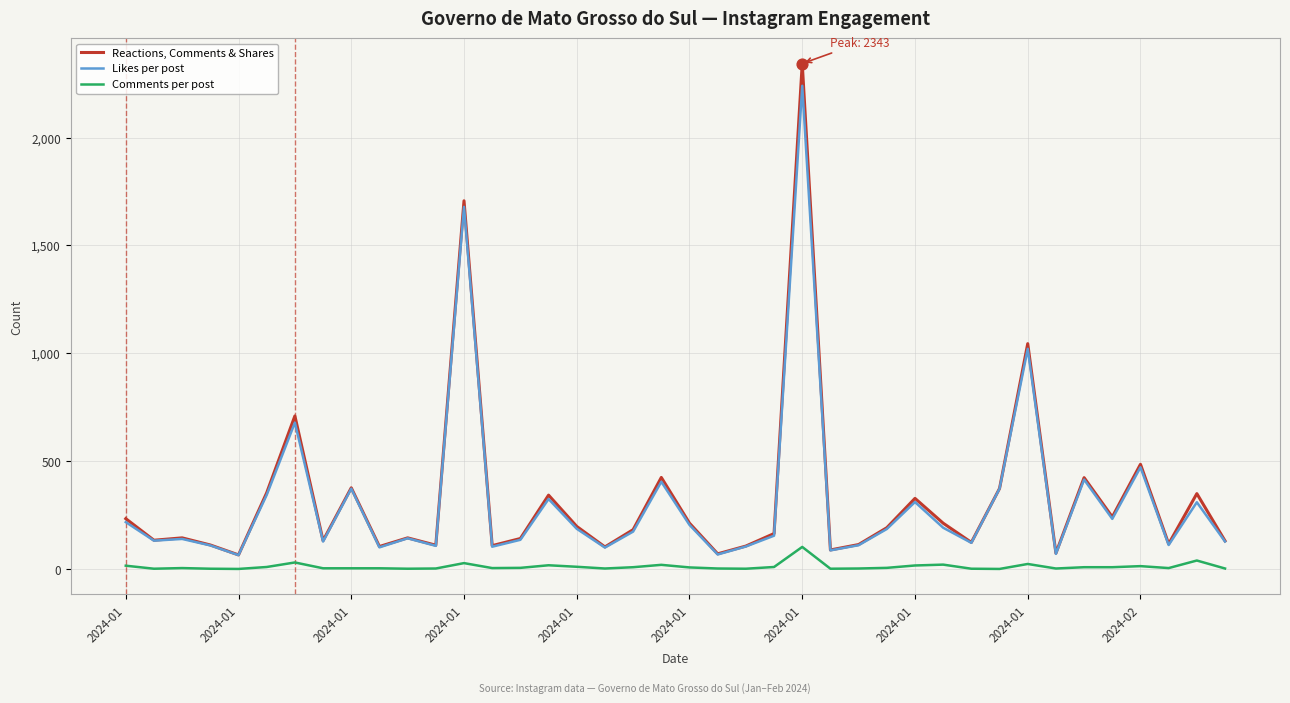

Which series has the largest range (max minus min)?

Reactions, Comments & Shares